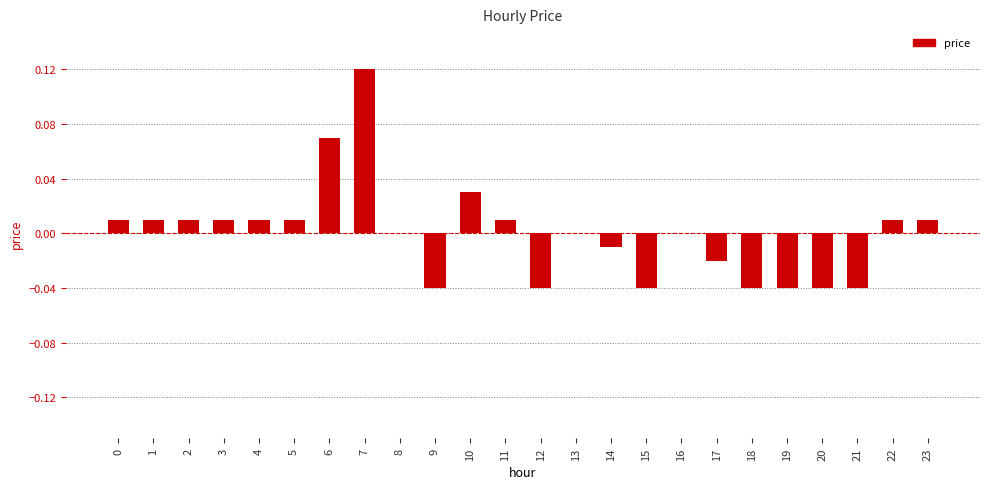

The value at 16 is 0.0. True or false?

True